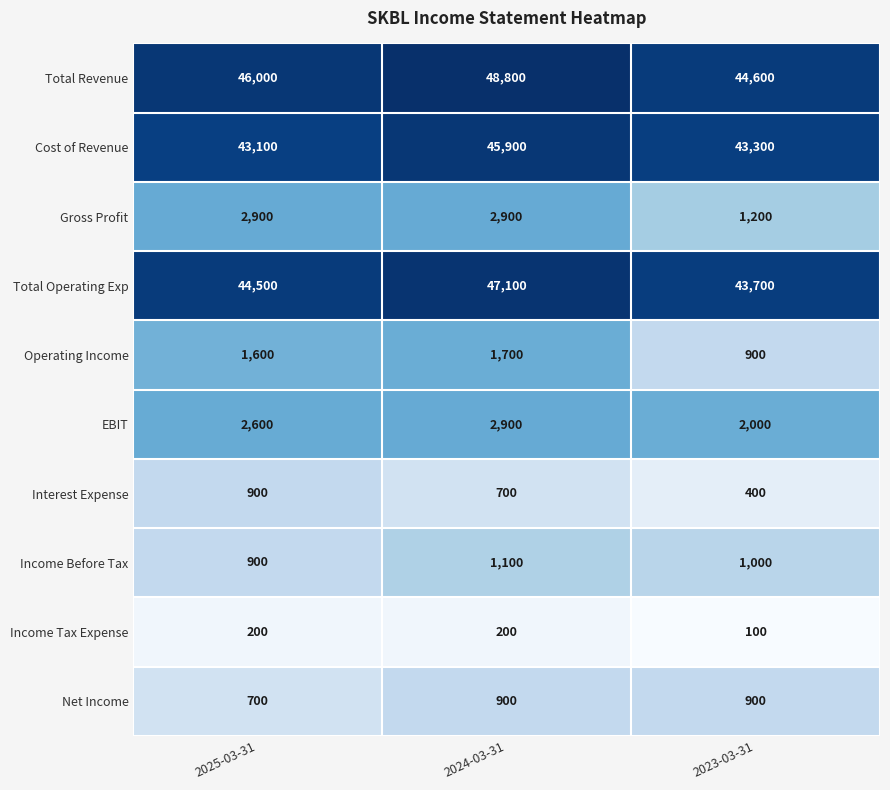

Reading right to left, transcribe all the data shown in this chart.

Total Revenue: 2023-03-31=44600	2024-03-31=48800	2025-03-31=46000
Cost of Revenue: 2023-03-31=43300	2024-03-31=45900	2025-03-31=43100
Gross Profit: 2023-03-31=1200	2024-03-31=2900	2025-03-31=2900
Total Operating Exp: 2023-03-31=43700	2024-03-31=47100	2025-03-31=44500
Operating Income: 2023-03-31=900	2024-03-31=1700	2025-03-31=1600
EBIT: 2023-03-31=2000	2024-03-31=2900	2025-03-31=2600
Interest Expense: 2023-03-31=400	2024-03-31=700	2025-03-31=900
Income Before Tax: 2023-03-31=1000	2024-03-31=1100	2025-03-31=900
Income Tax Expense: 2023-03-31=100	2024-03-31=200	2025-03-31=200
Net Income: 2023-03-31=900	2024-03-31=900	2025-03-31=700